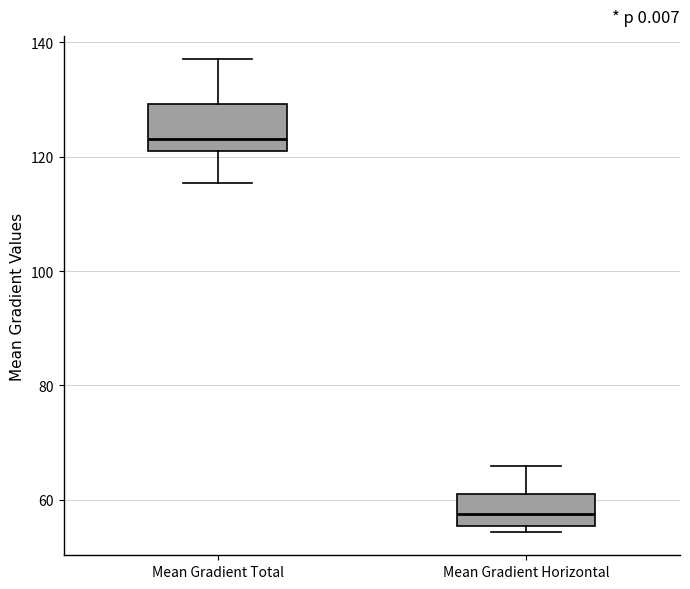

Reading left to right, read every box against the y-axis: the position of its median line, the range the box covers, and the ends of its whiskers. The values are not printed on the chart, so give them approximately, as read against the axis.

Mean Gradient Total: median 124, box 120 to 130, whiskers 116 to 138
Mean Gradient Horizontal: median 58, box 56 to 62, whiskers 54 to 66